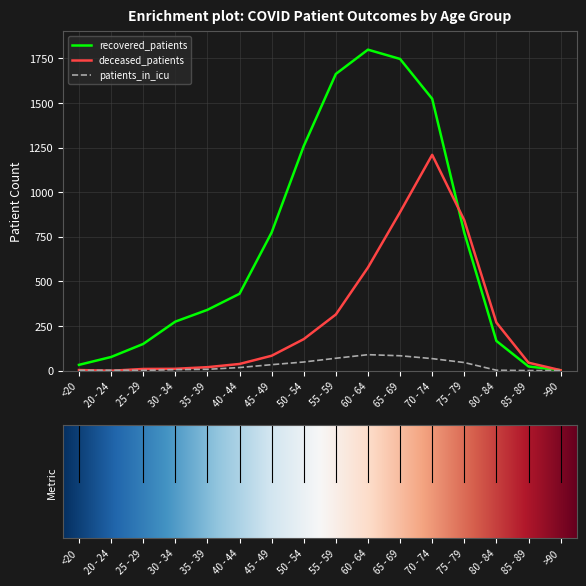

Read the patients_in_icu value at 35 - 39, to the nearest 10.

10